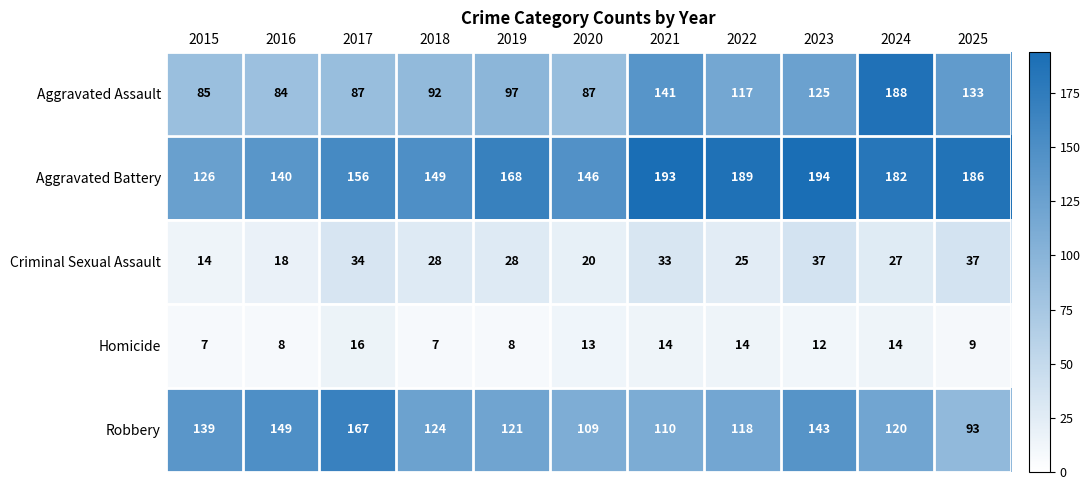

Which series has the widest spread of values?

Aggravated Assault